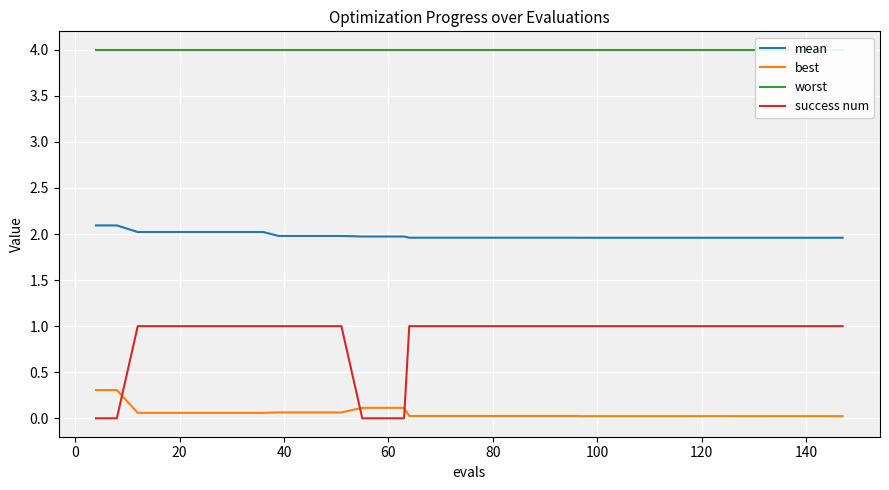

The value of success num at 120 is 1.0. True or false?

True